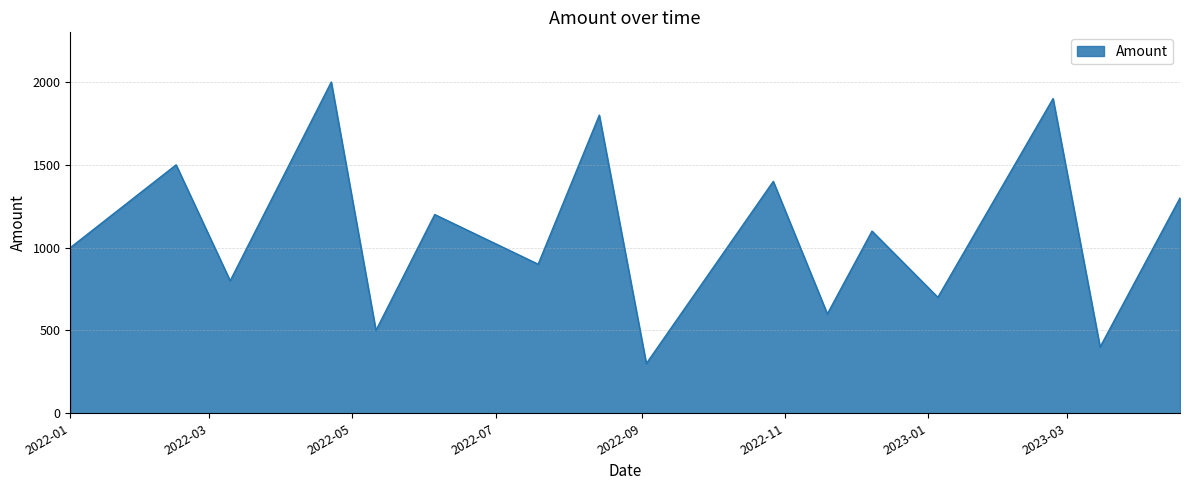

What is the greatest value displayed?

2000